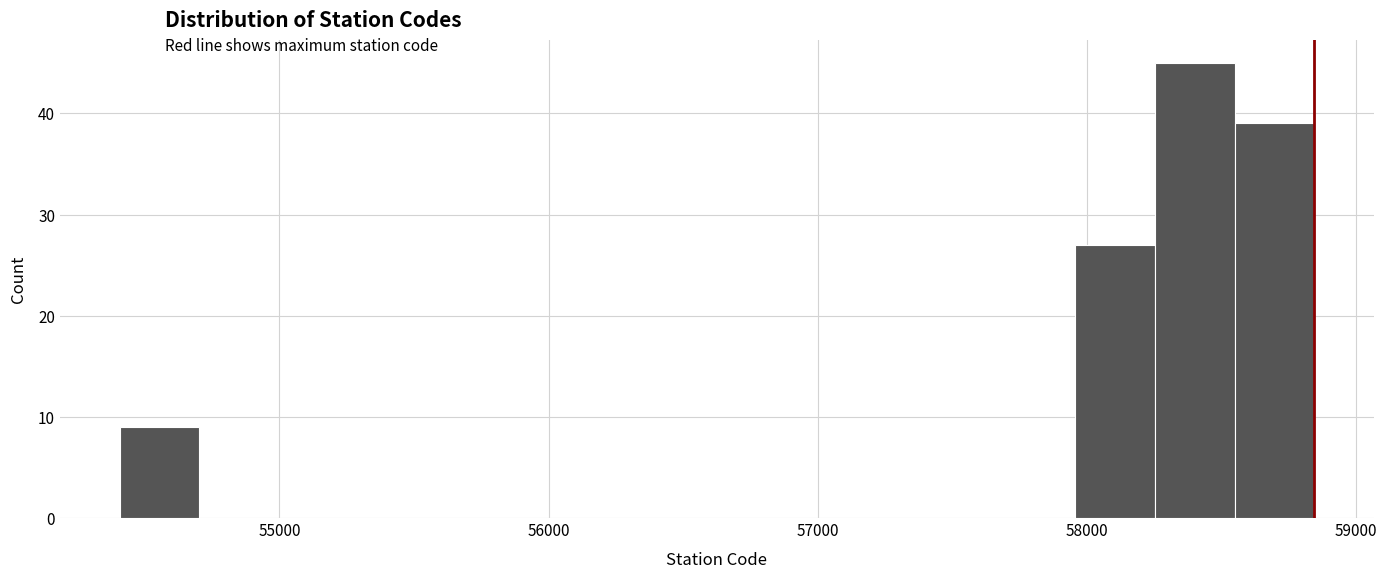

Around what value on the x-axis is the tallest bar? Give the approximate position of its centre, as read against the axis.

58400